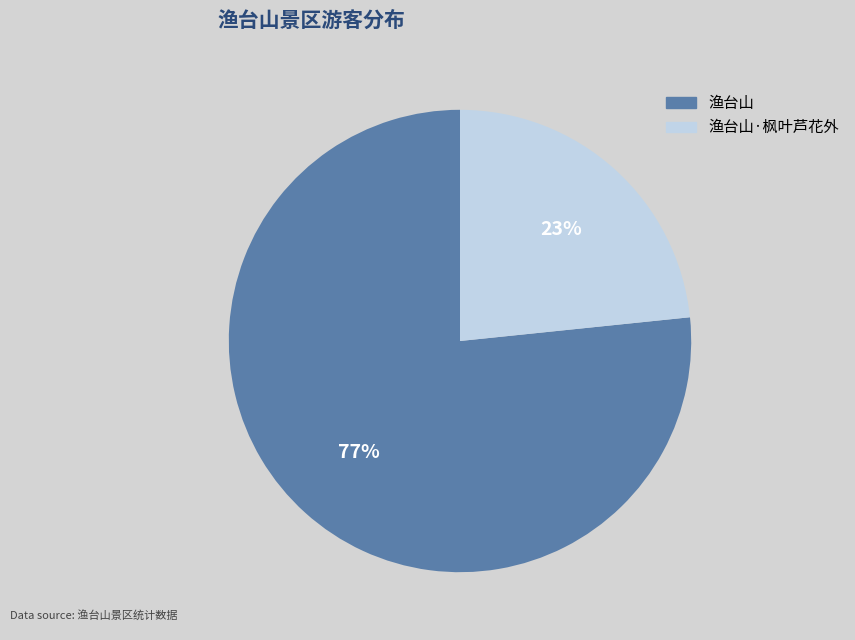

To the nearest percent, what is the average slice percentage?

50%